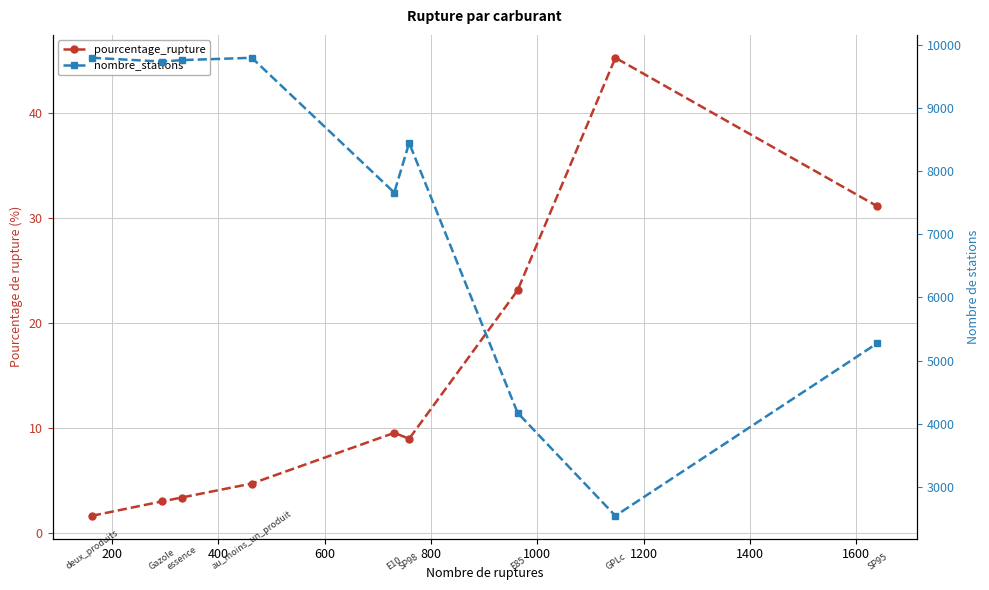

What is the difference between the maximum and minimum values in the nombre_stations series?

7265.0